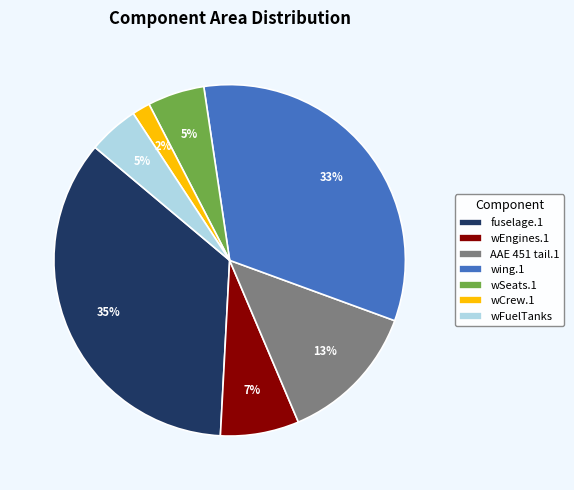

Which slice is the smallest?

wCrew.1